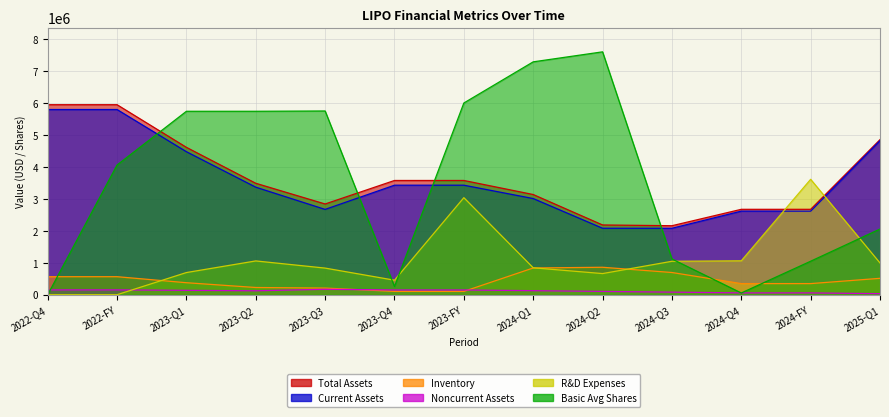

How many interior local valleys does the Basic Avg Shares series have?

2